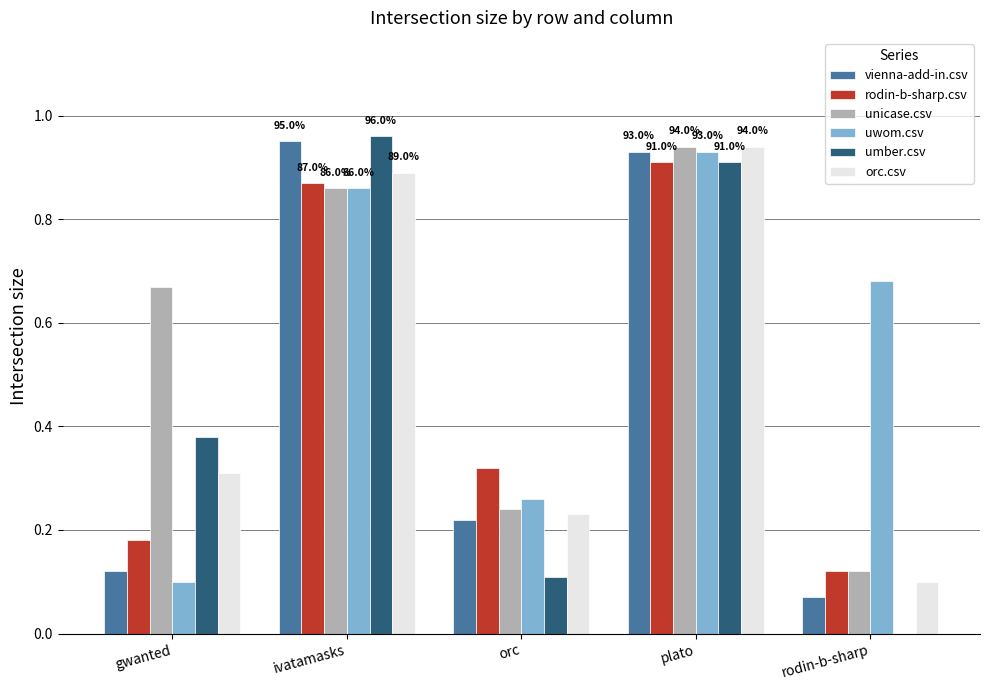

What is the sum of the rodin-b-sharp.csv values at plato and orc?

1.2